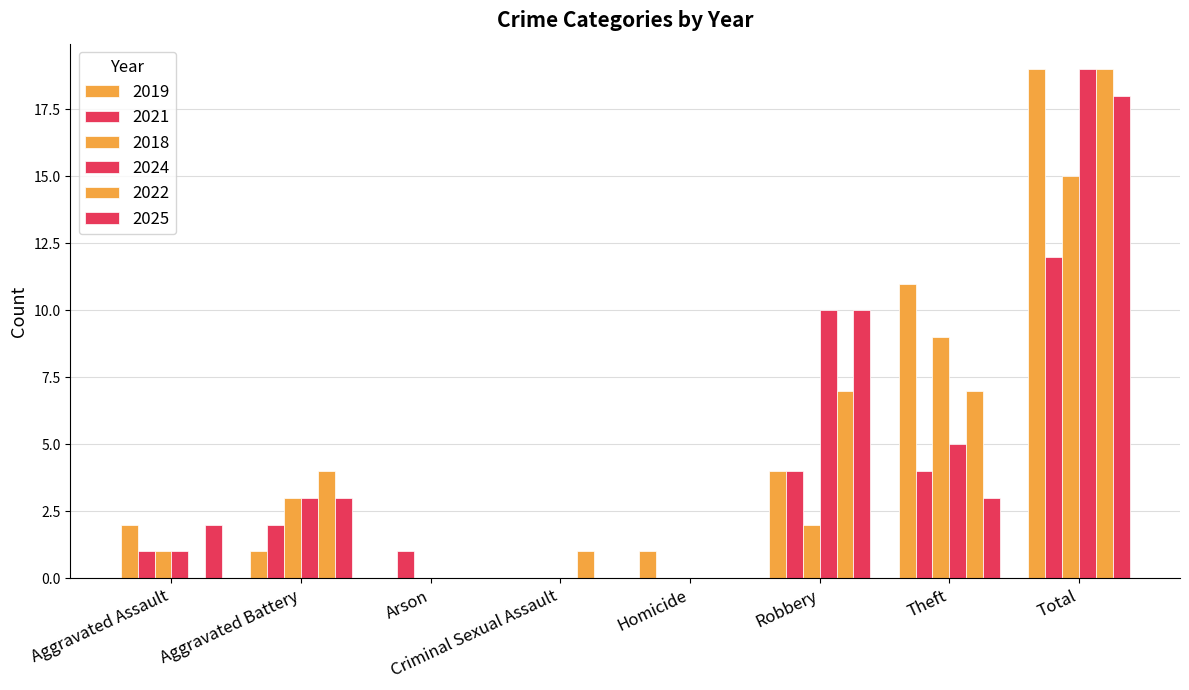

Count the number of categories in the chart.

8